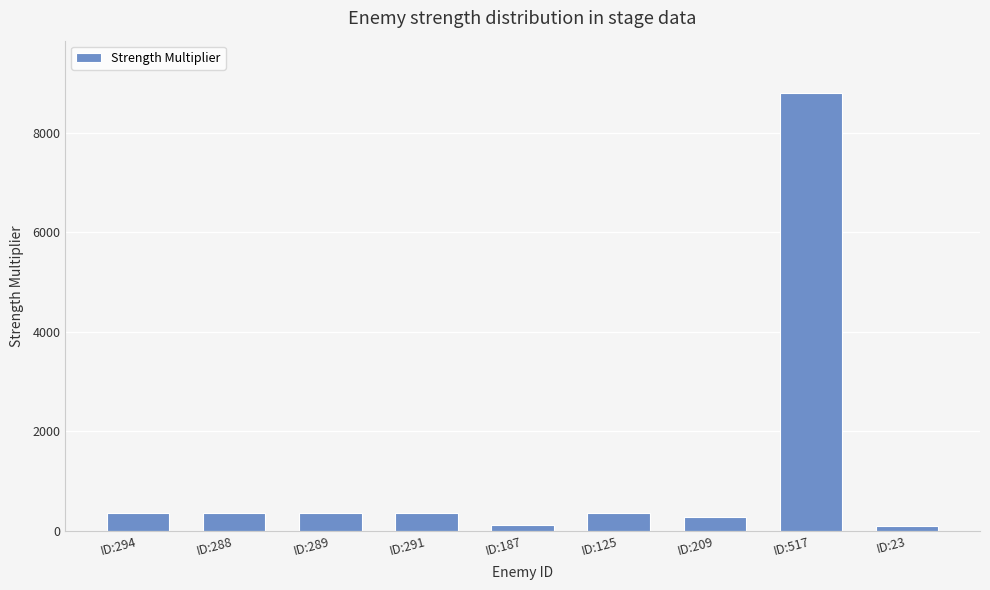

Is it true that the value at ID:23 is 100?

True